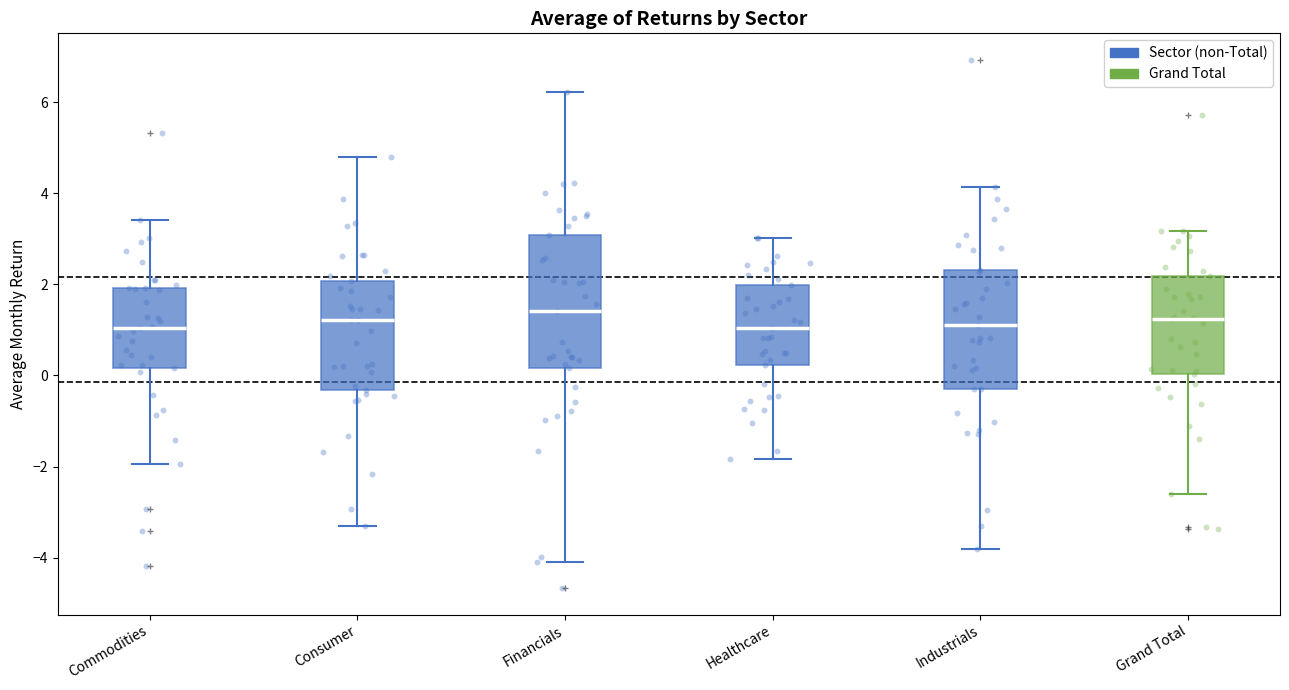

Which box is the tallest, from its lower edge to its upper edge?

Financials